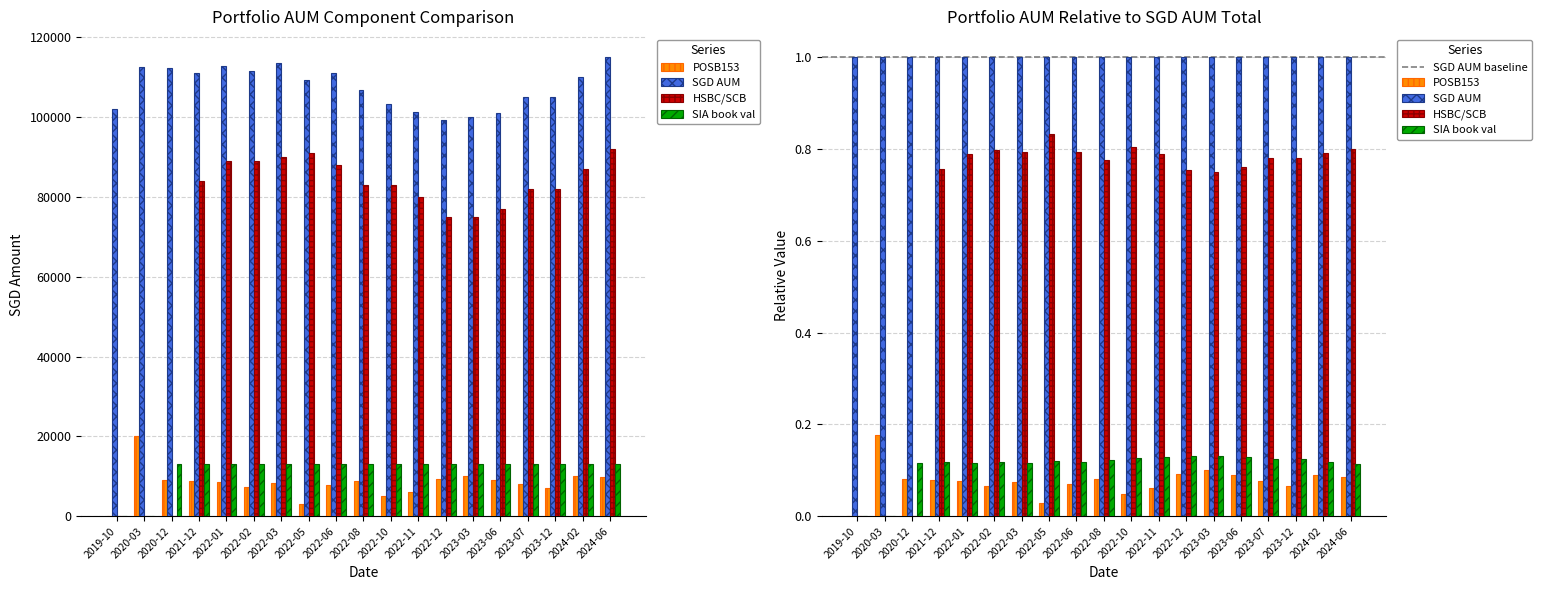

What is the label of the 5th bar from the right?

2023-06